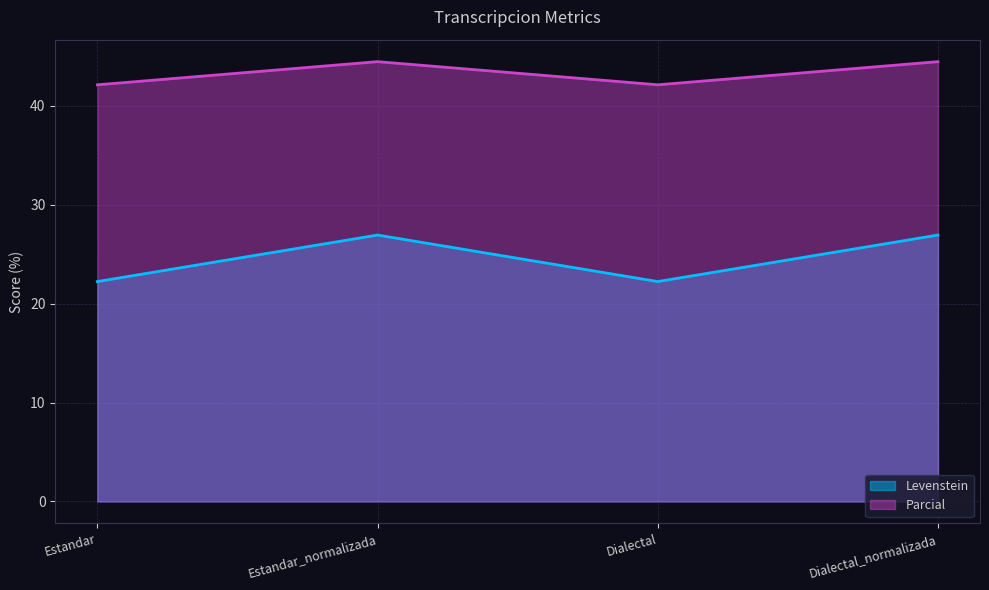

True or false: Levenstein and Parcial intersect in this chart.

False